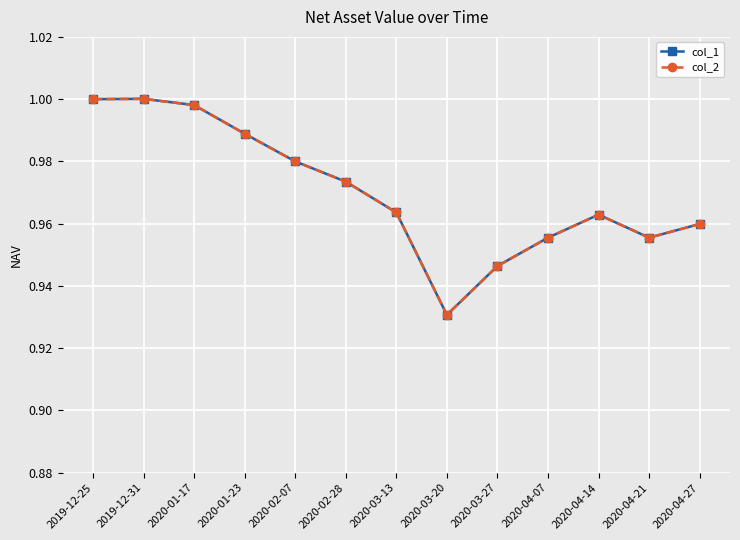

Which series changed the most between 2020-02-07 and 2020-04-14?

col_1